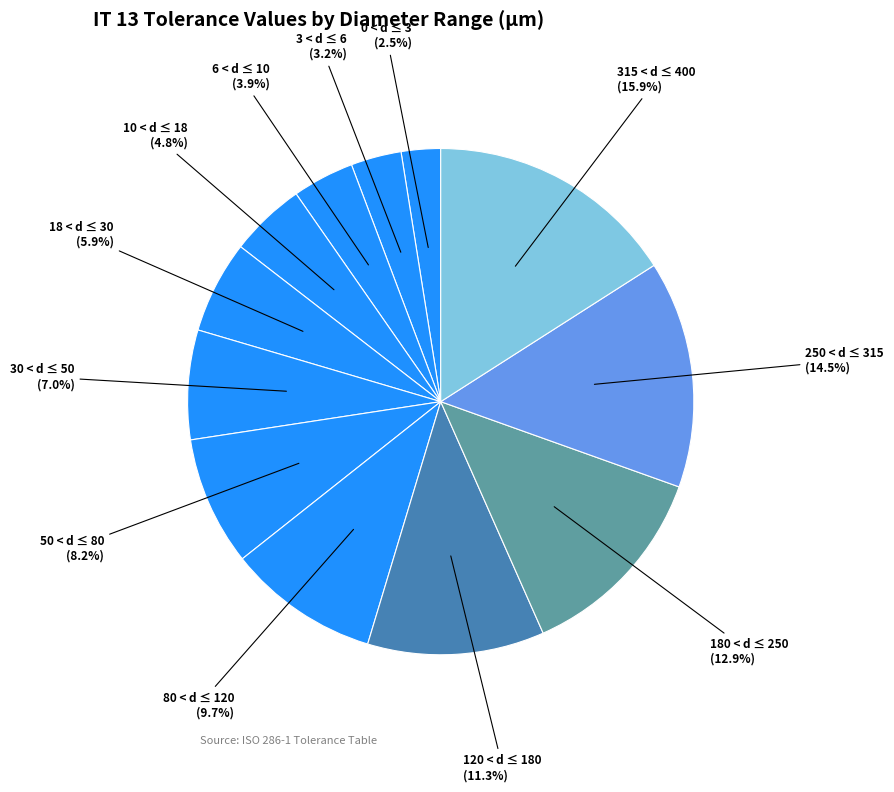

How many slices are in this pie chart?

12